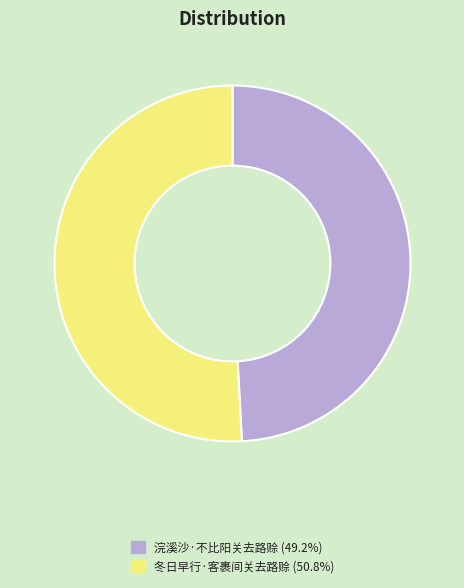

Does 冬日早行·客裹间关去路赊 represent more than half of the total?

Yes